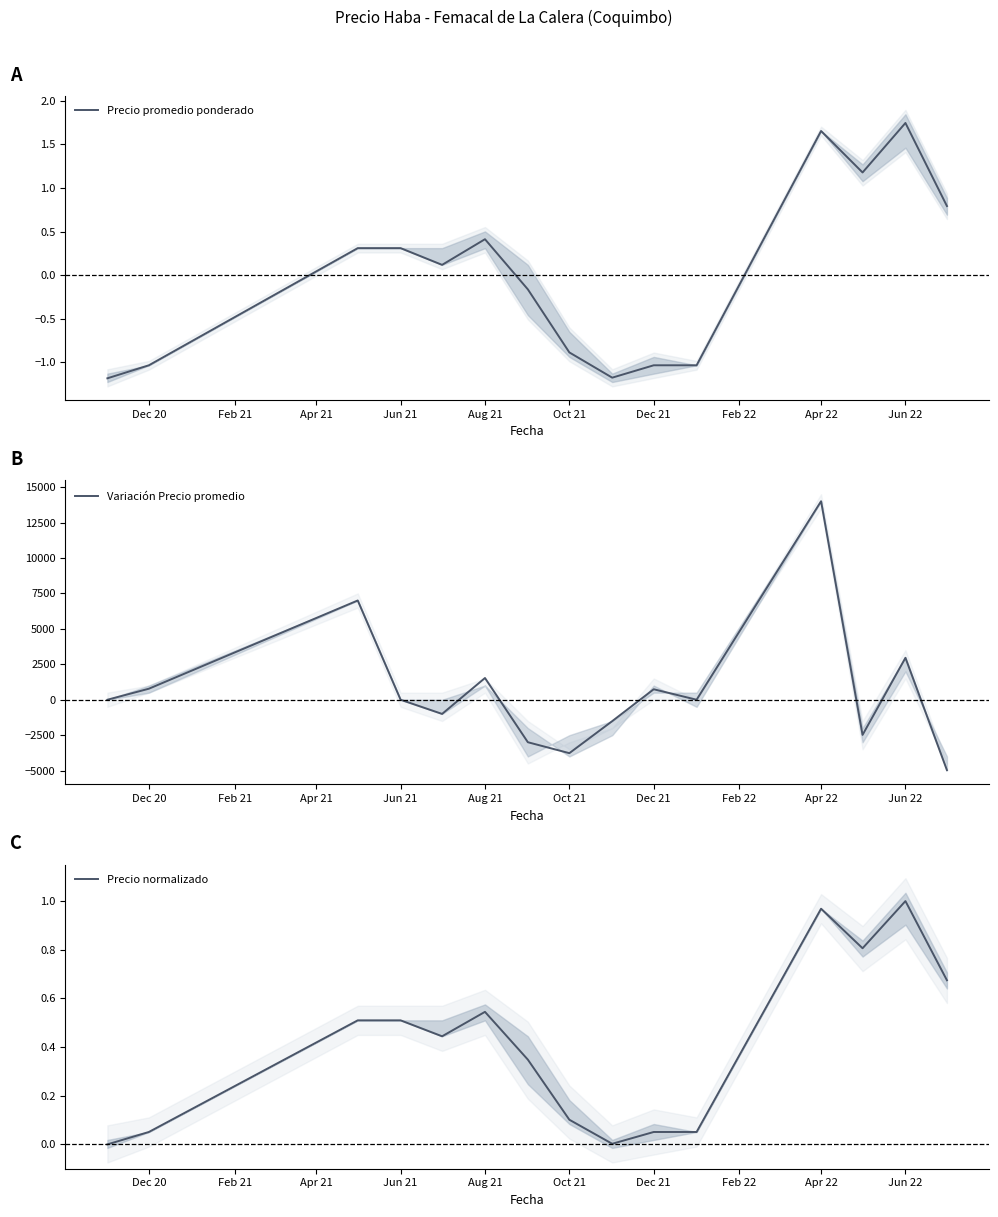

The Precio normalizado series shows 0.0 at Jun 22. True or false?

False